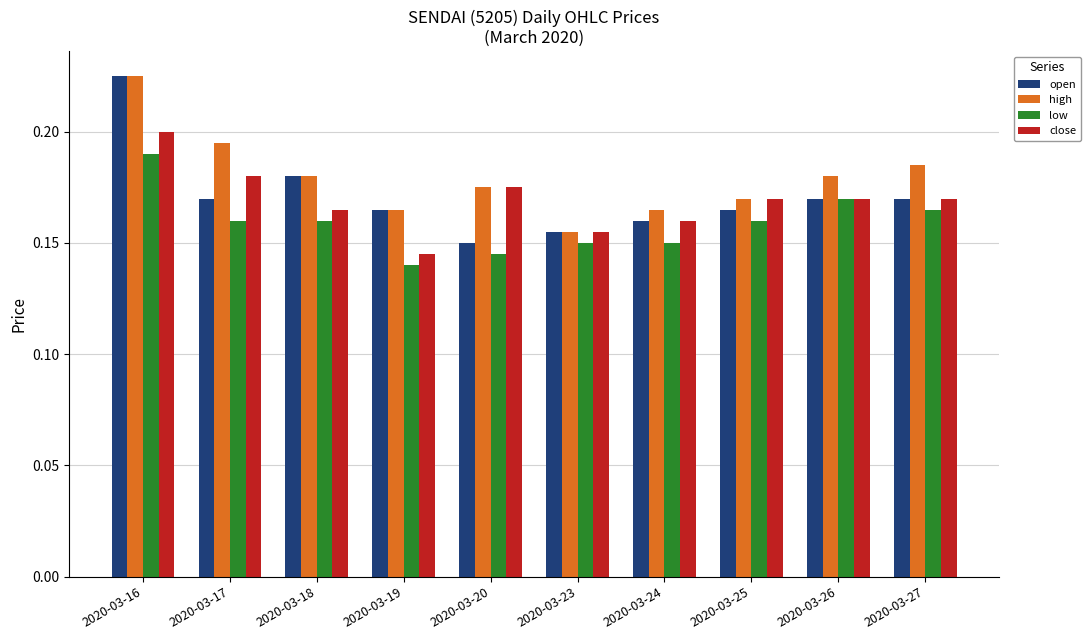

Which series has the largest total across all categories?

high